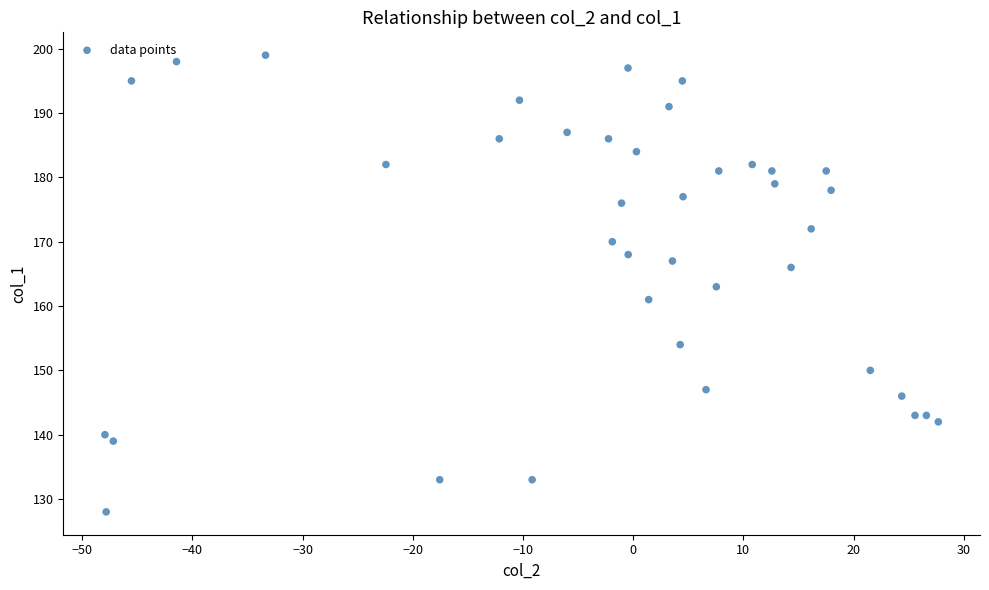

What is the range of Y values (max minus min)?

71